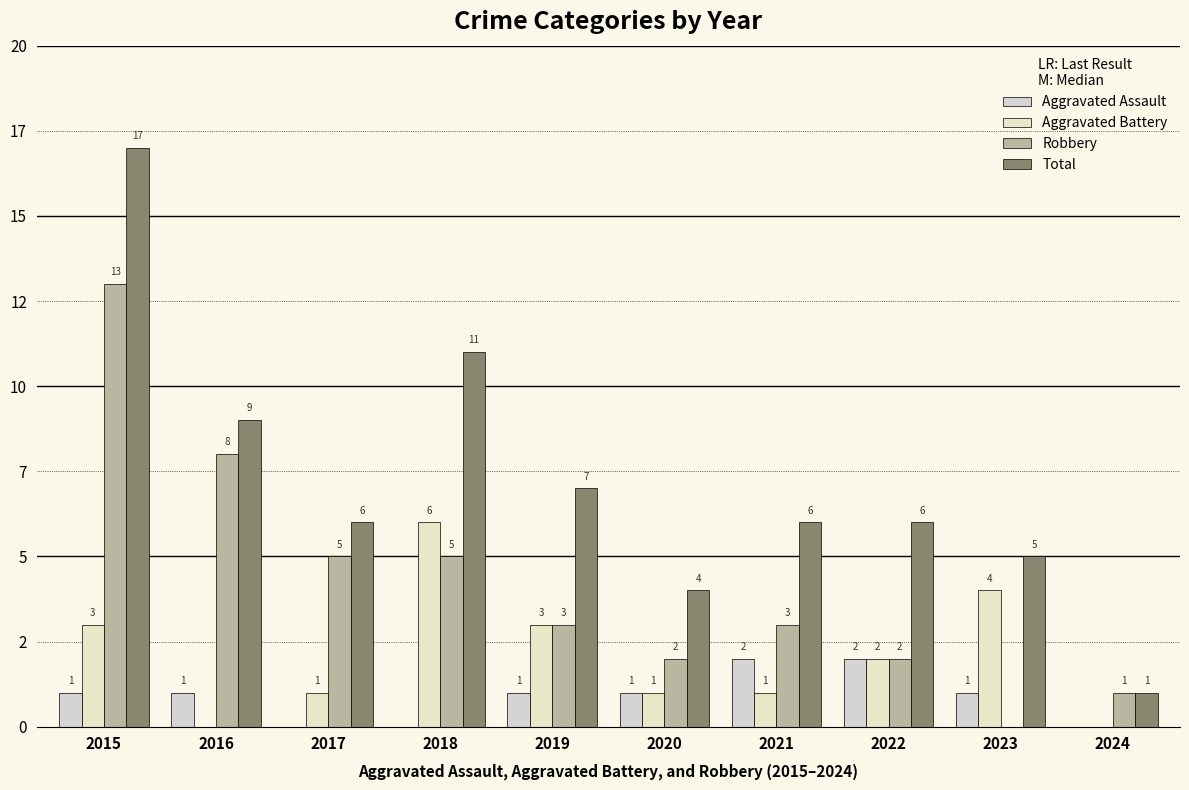

What is the difference between the highest and lowest values at 2024?

1